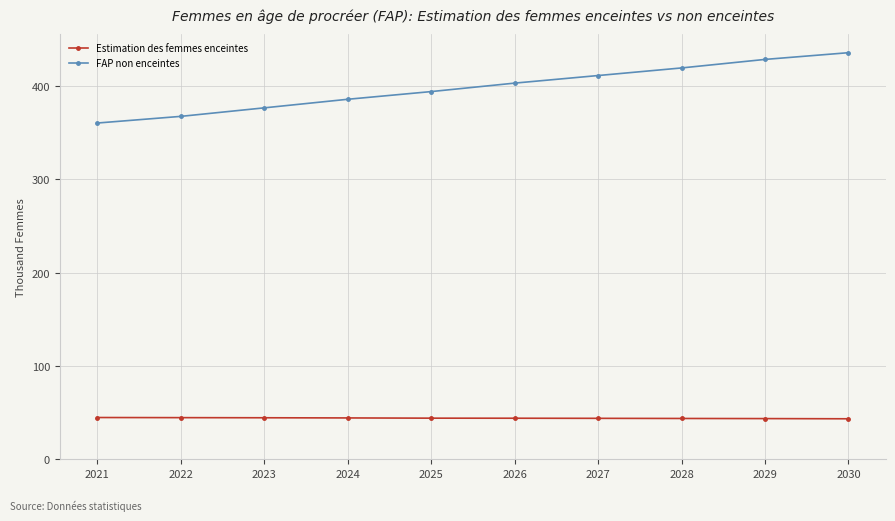

What are all the series names shown in the legend?

Estimation des femmes enceintes, FAP non enceintes